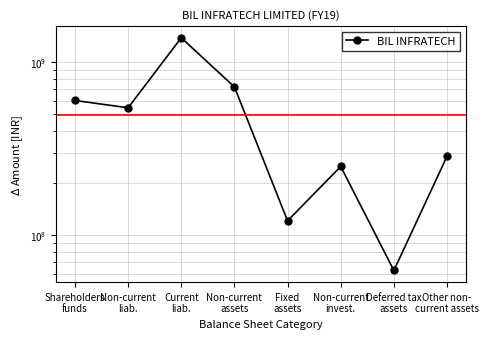

What is the greatest value displayed?

1384716000